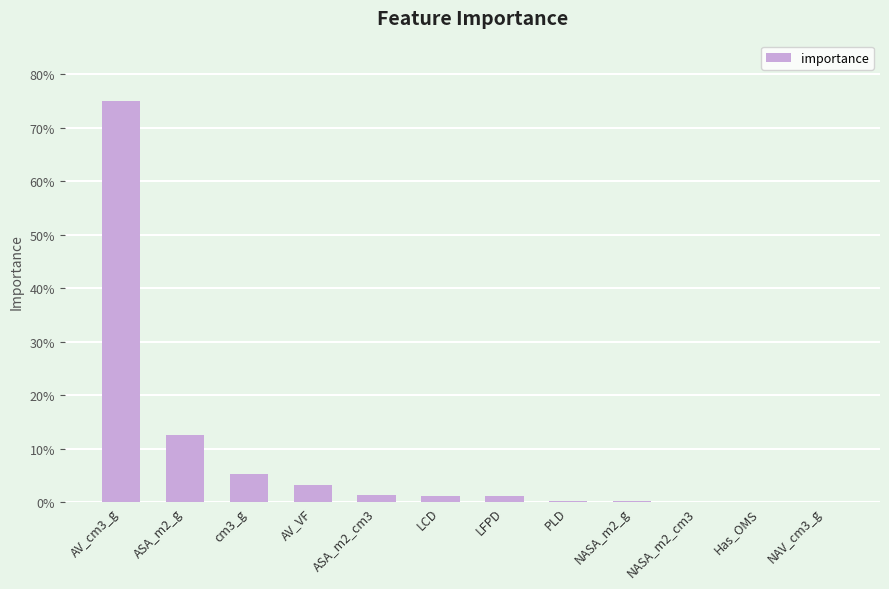

How many categories are shown in the chart?

12